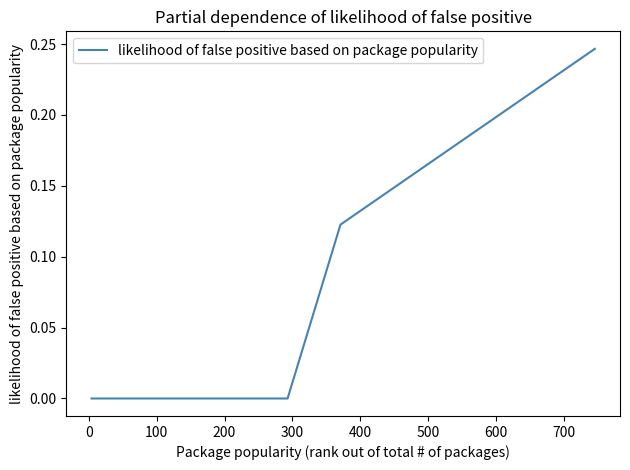

What is the sum of all values?

0.4